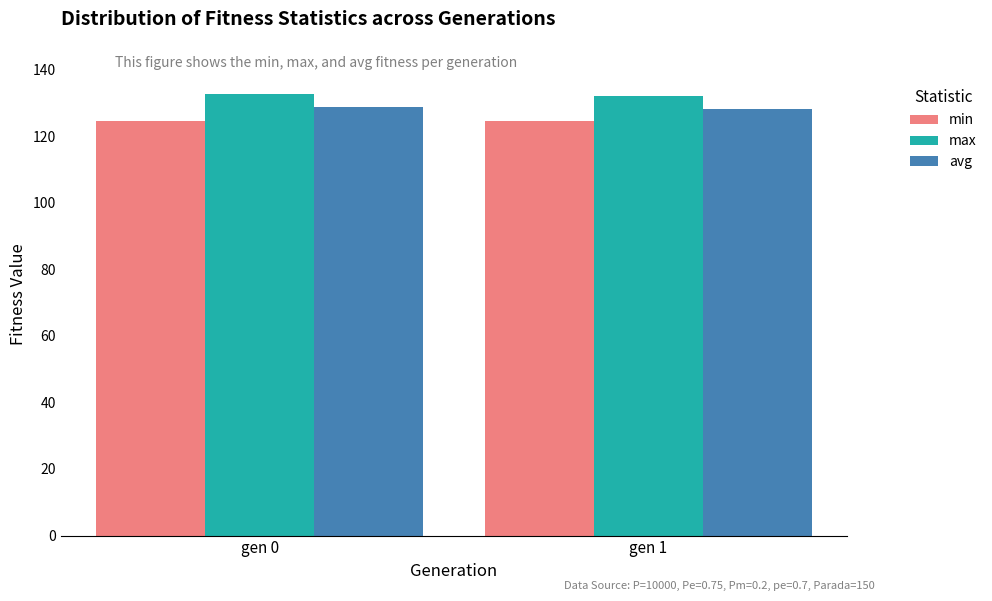

What is the minimum value for avg?

128.2